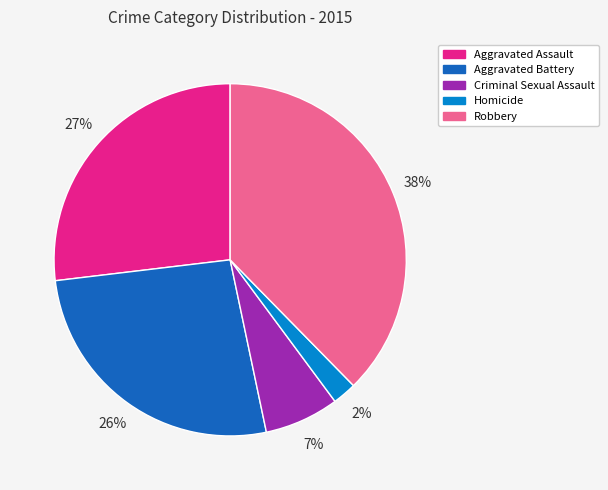

Which slice is the largest?

Robbery